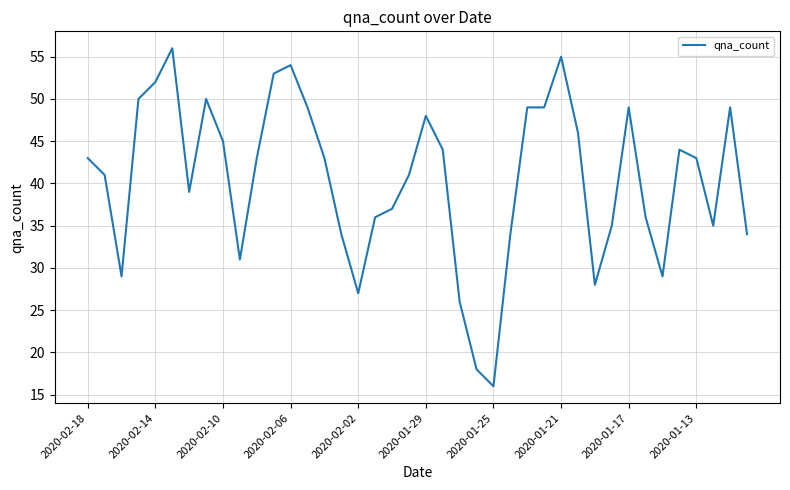

What is the maximum value shown in the chart?

56